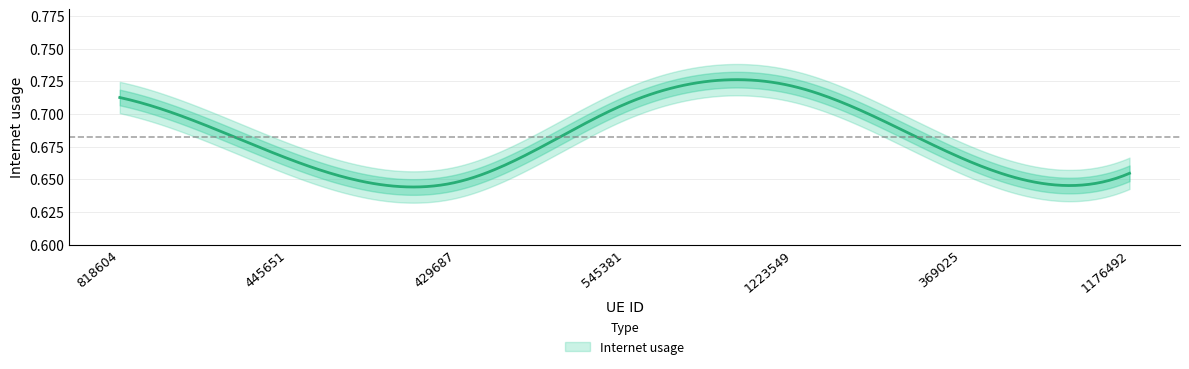

What is the label of the 6th point from the right?

445651